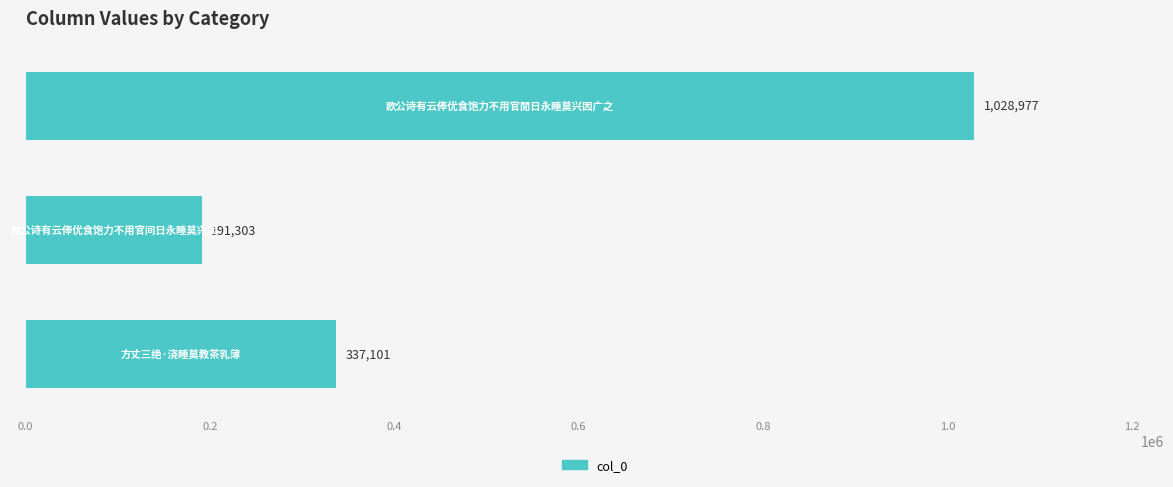

Reading bottom to top, what are all the values shown in this chart?

337101	191303	1028977